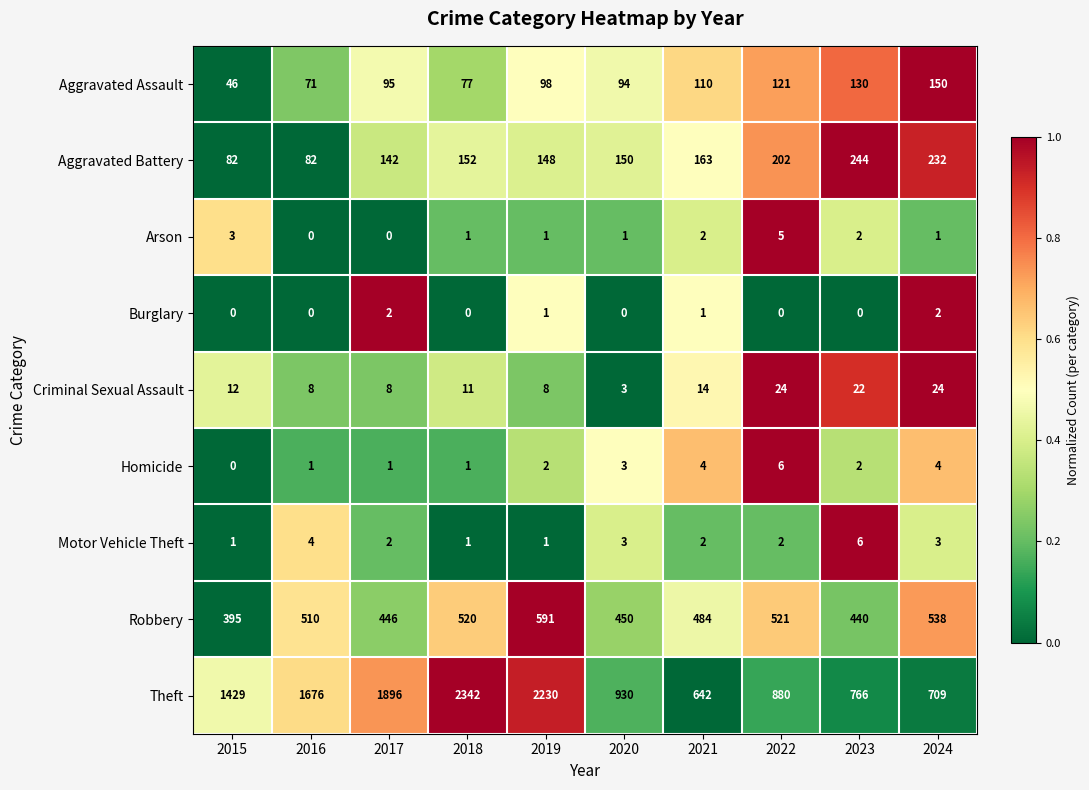

Is it true that Aggravated Assault equals 45 at 2020?

False